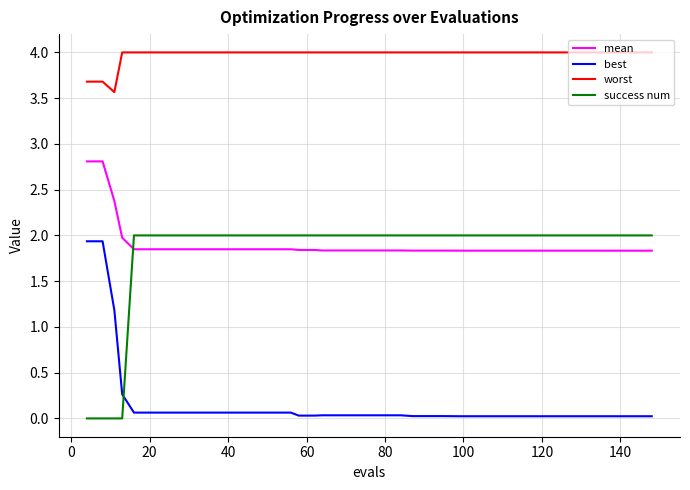

Which series has the largest total across all categories?

worst